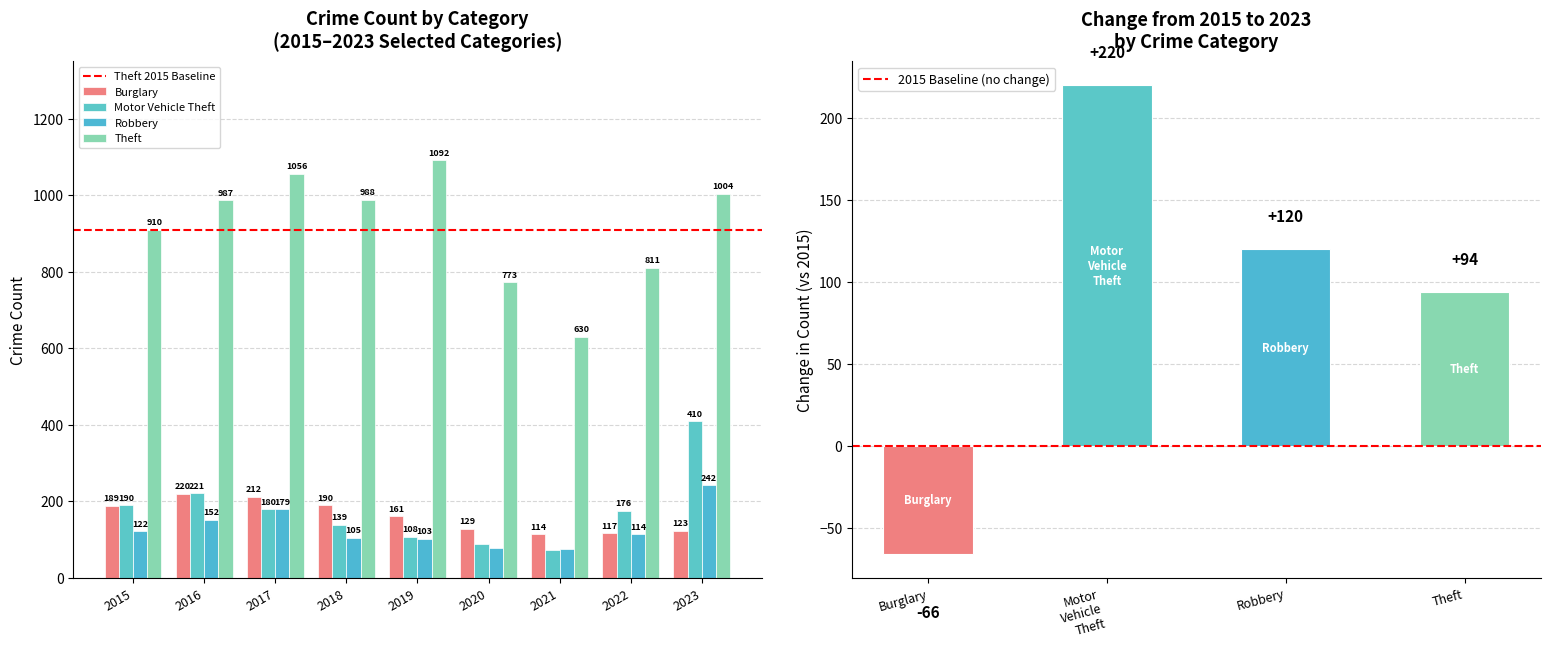

Reading left to right, what are all the values shown in this chart?

Burglary: 2015=189	2016=220	2017=212	2018=190	2019=161	2020=129	2021=114	2022=117	2023=123
Motor Vehicle Theft: 2015=190	2016=221	2017=180	2018=139	2019=108	2020=88	2021=73	2022=176	2023=410
Robbery: 2015=122	2016=152	2017=179	2018=105	2019=103	2020=78	2021=76	2022=114	2023=242
Theft: 2015=910	2016=987	2017=1056	2018=988	2019=1092	2020=773	2021=630	2022=811	2023=1004